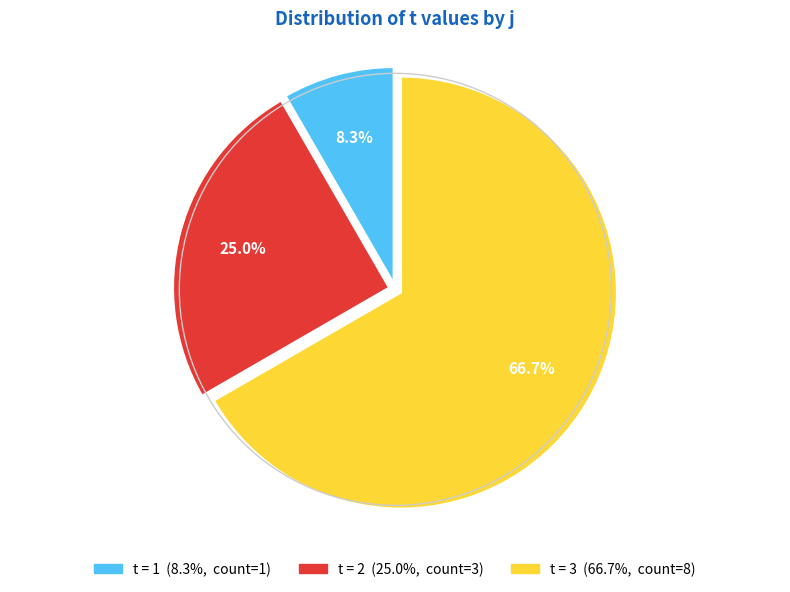

Is there a majority slice in this chart?

Yes